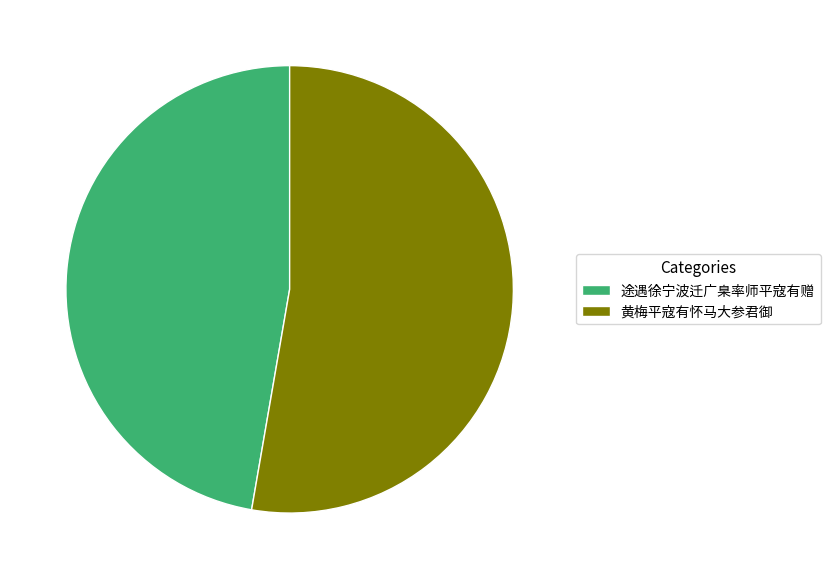

Is the sum of 黄梅平寇有怀马大参君御 and 途遇徐宁波迁广臬率师平寇有赠 greater than half?

Yes